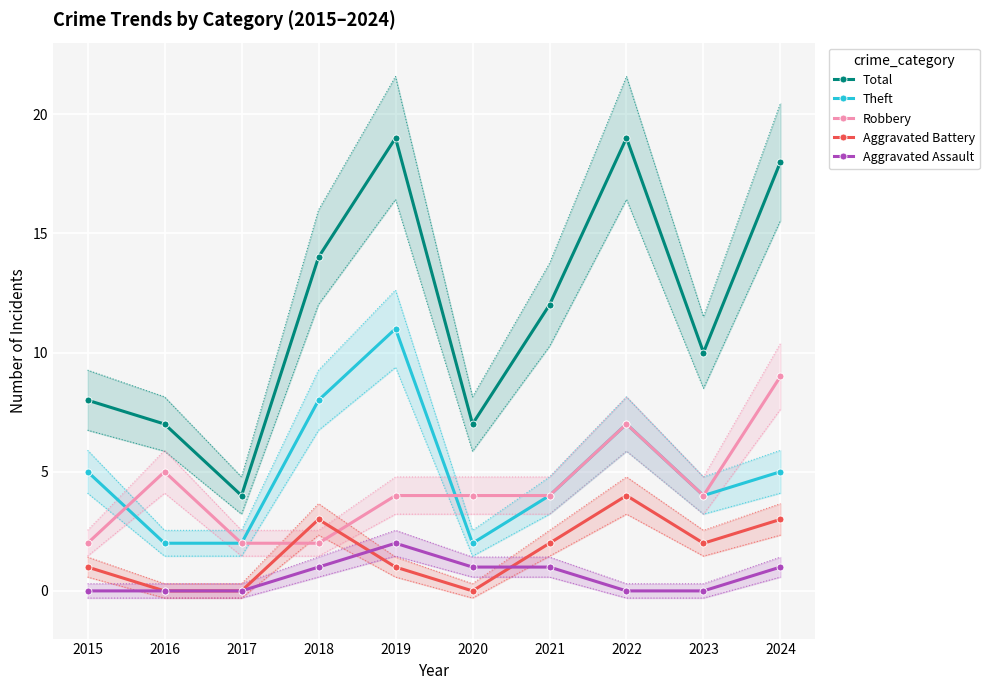

What is the value of the Robbery point at the 10th from the left?

9